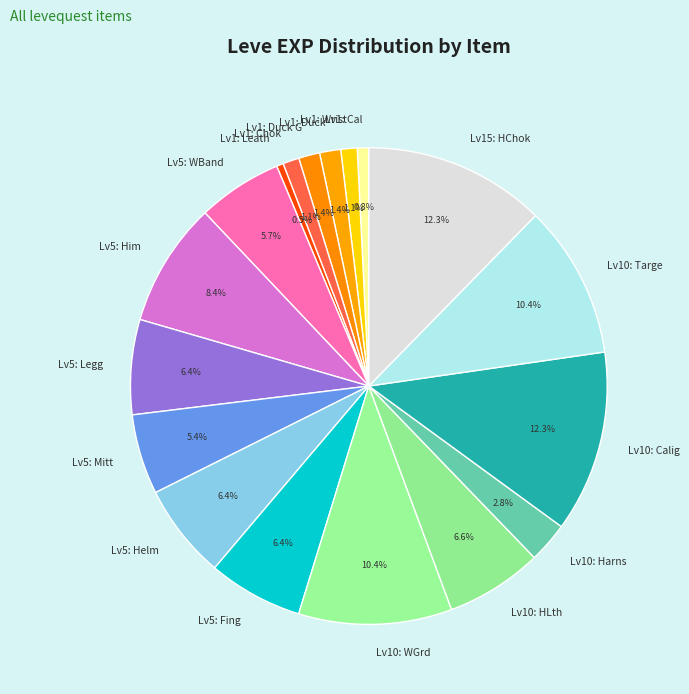

Is there any slice that represents more than half of the pie?

No